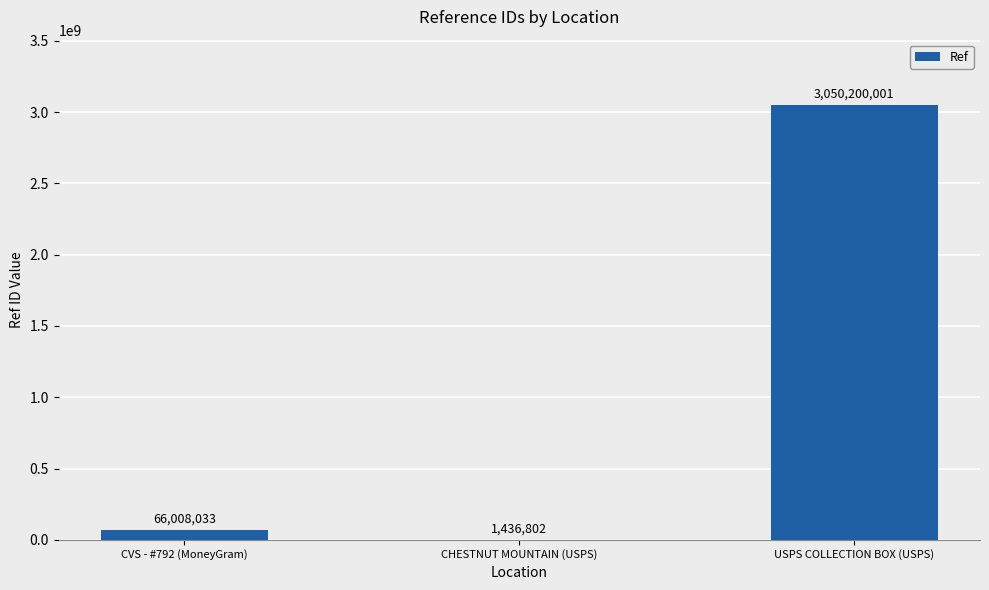

What is the change in value from CVS - #792 (MoneyGram) to USPS COLLECTION BOX (USPS)?

+2984191968